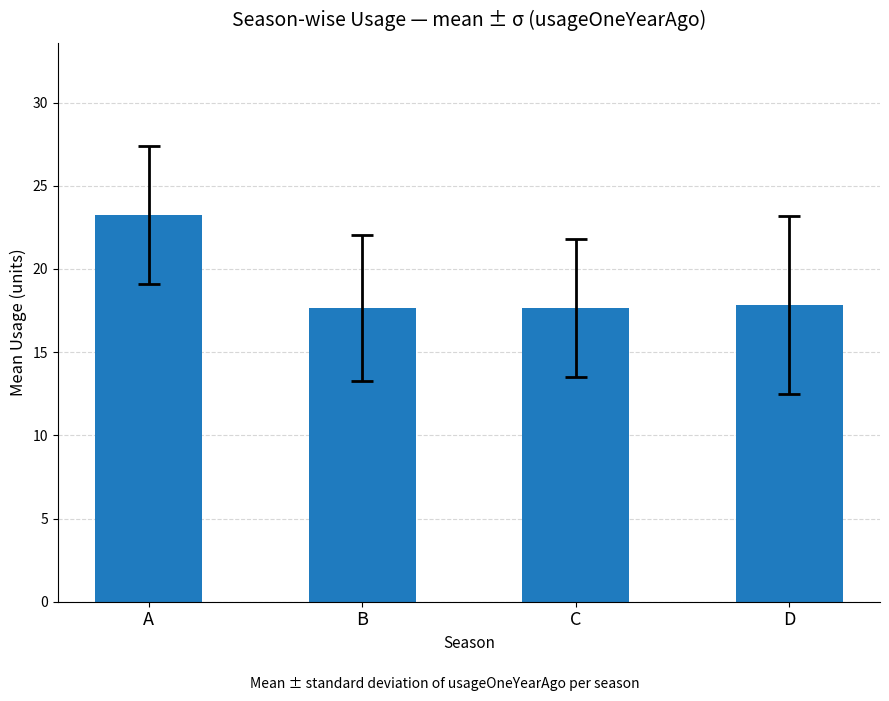

Does the chart contain stacked bars?

No